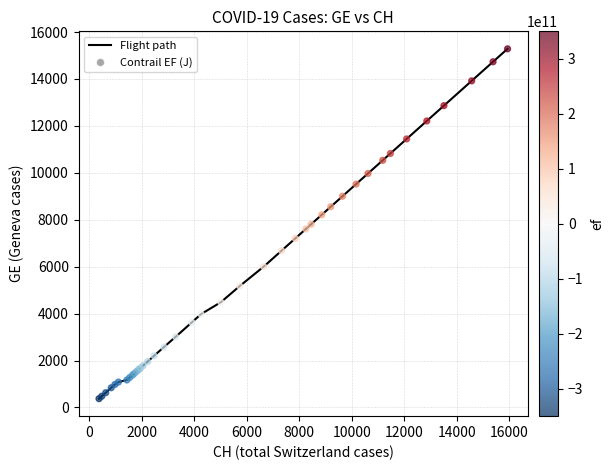

What is the minimum value shown in the chart?

375